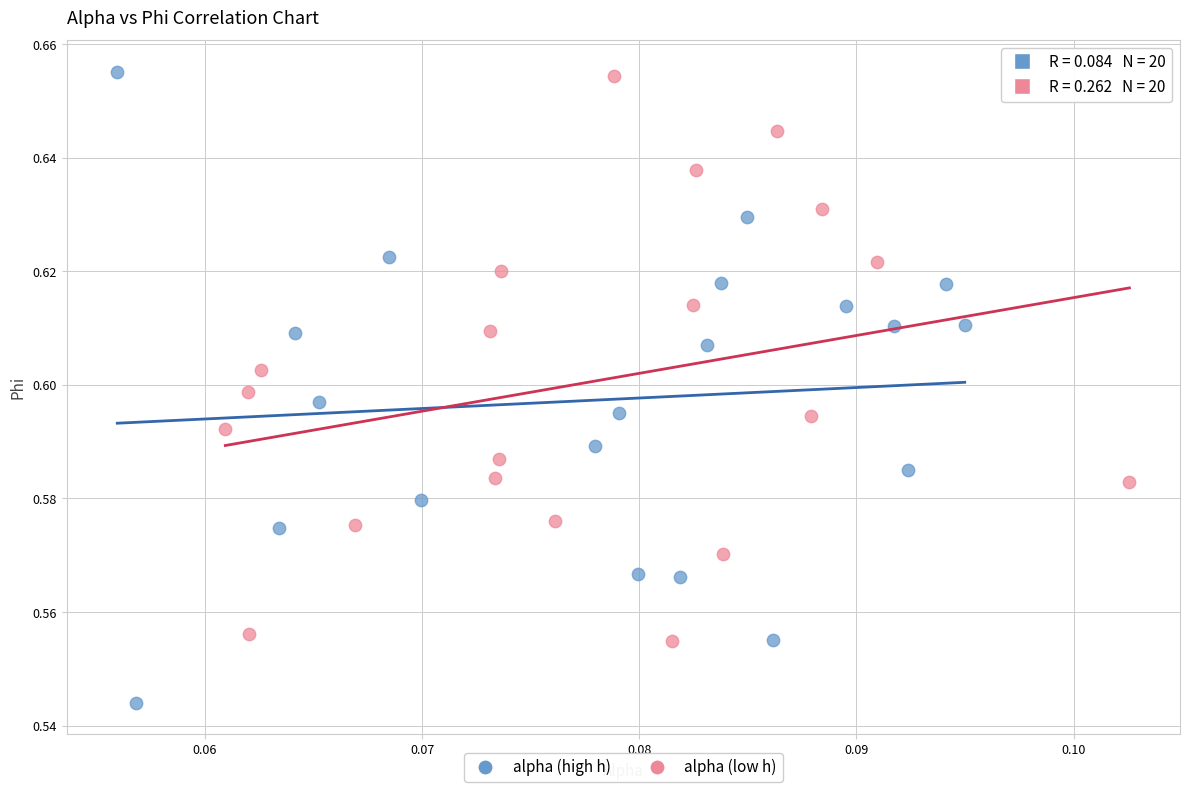

Which series has the largest Y range (max minus min)?

alpha (high h)